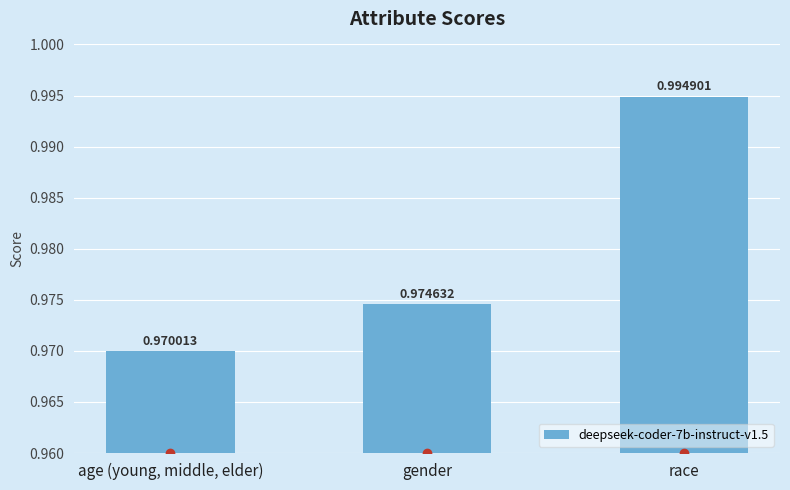

Rank the categories by value from highest to lowest.

race, gender, age (young, middle, elder)